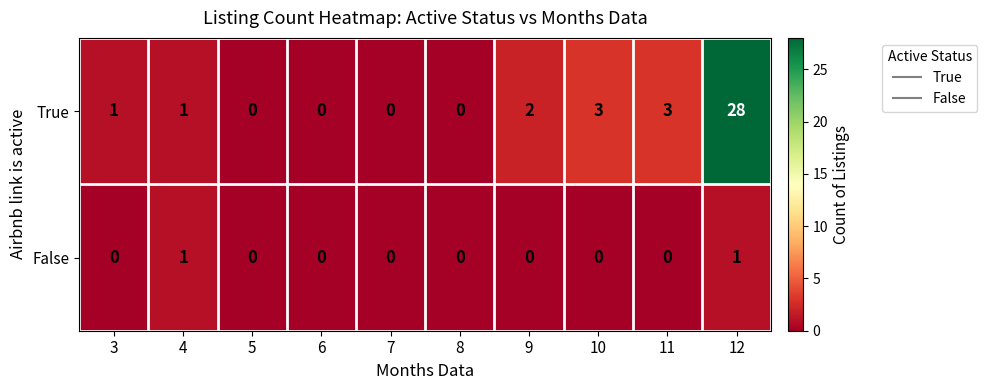

At 12, list the series in order from largest to smallest.

True, False